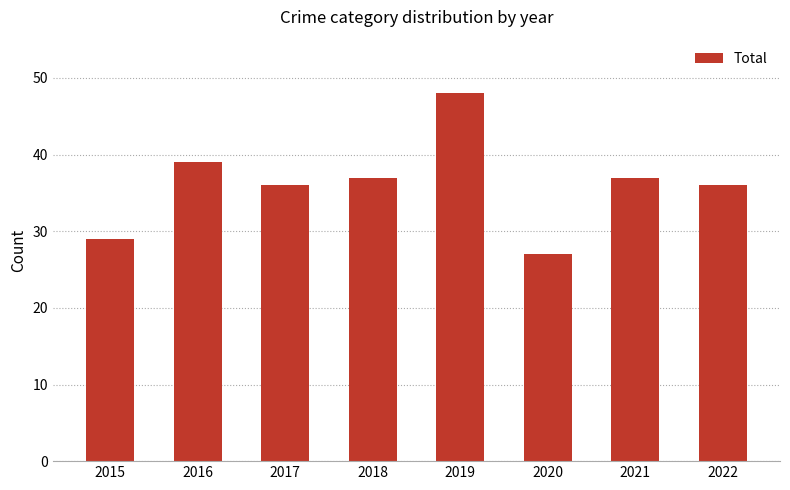

The value at 2015 is 29. True or false?

True